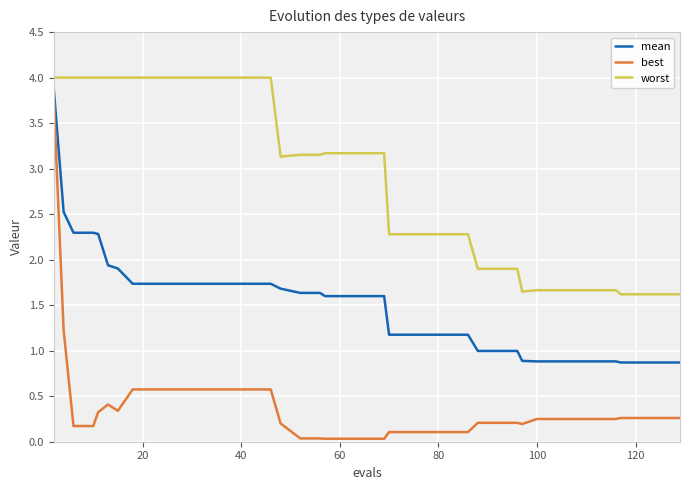

Which series has the widest spread of values?

best